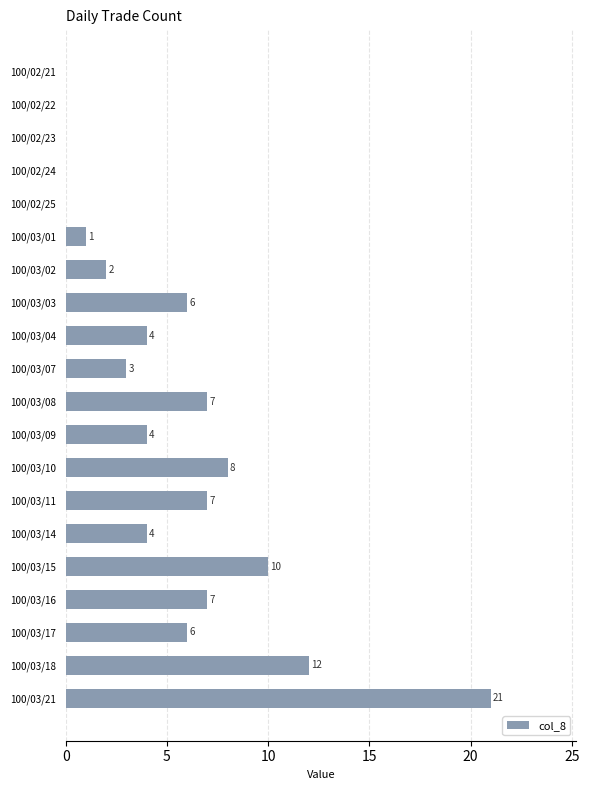

What is the ratio of the value at 100/03/03 to the value at 100/03/14?

1.5